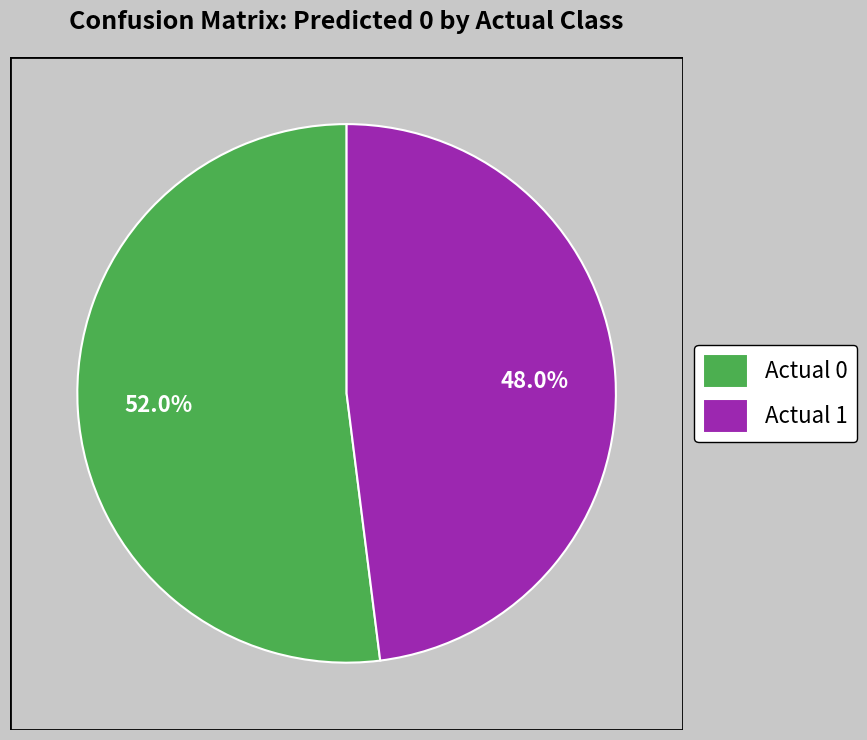

The Actual 1 slice represents 48% of the pie. True or false?

True